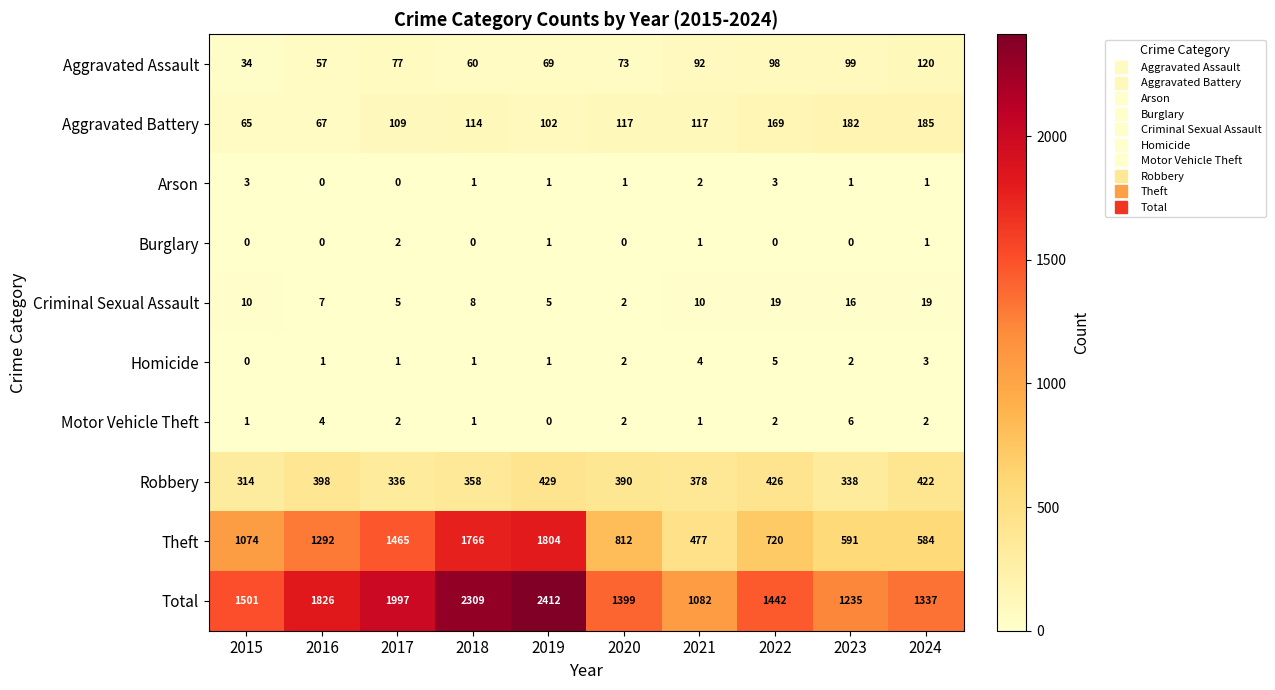

At which category does the chart reach its peak across all series?

2019